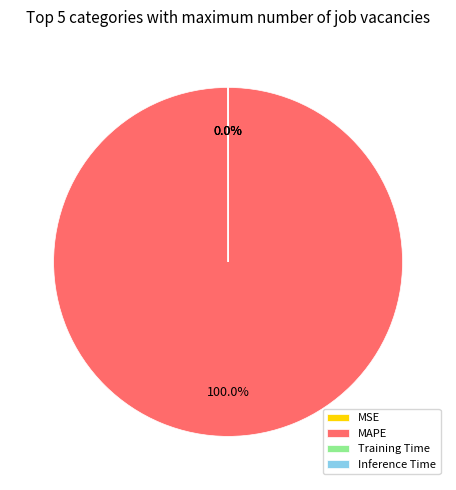

Is there a majority slice in this chart?

Yes